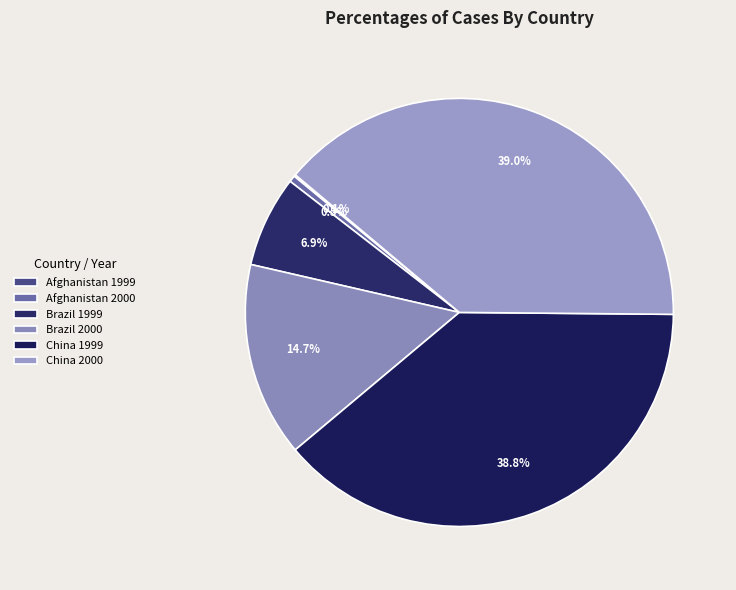

Does any single category account for the majority?

No